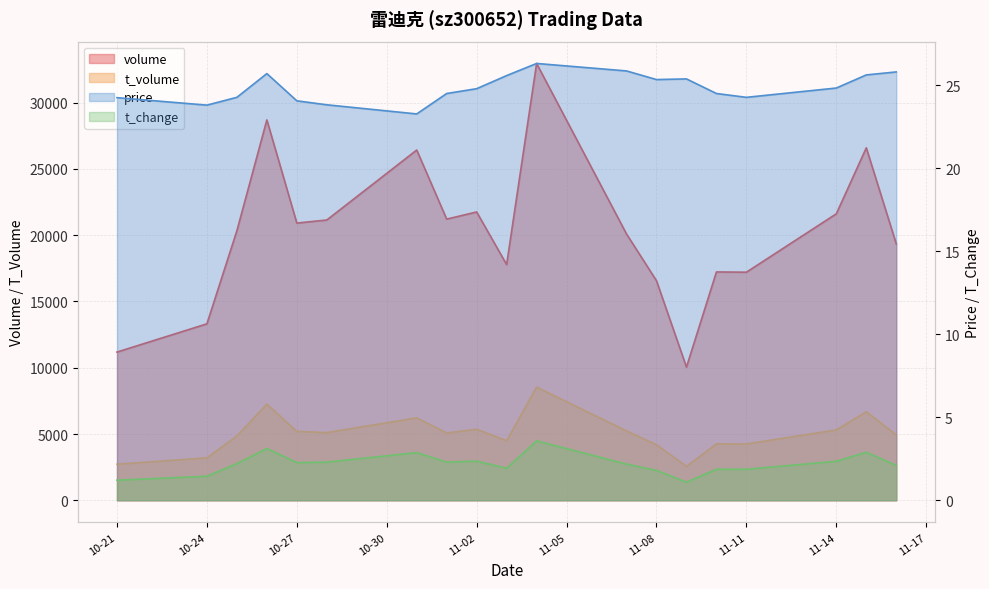

What value does the t_volume series have at 2022-11-09?

2555.0